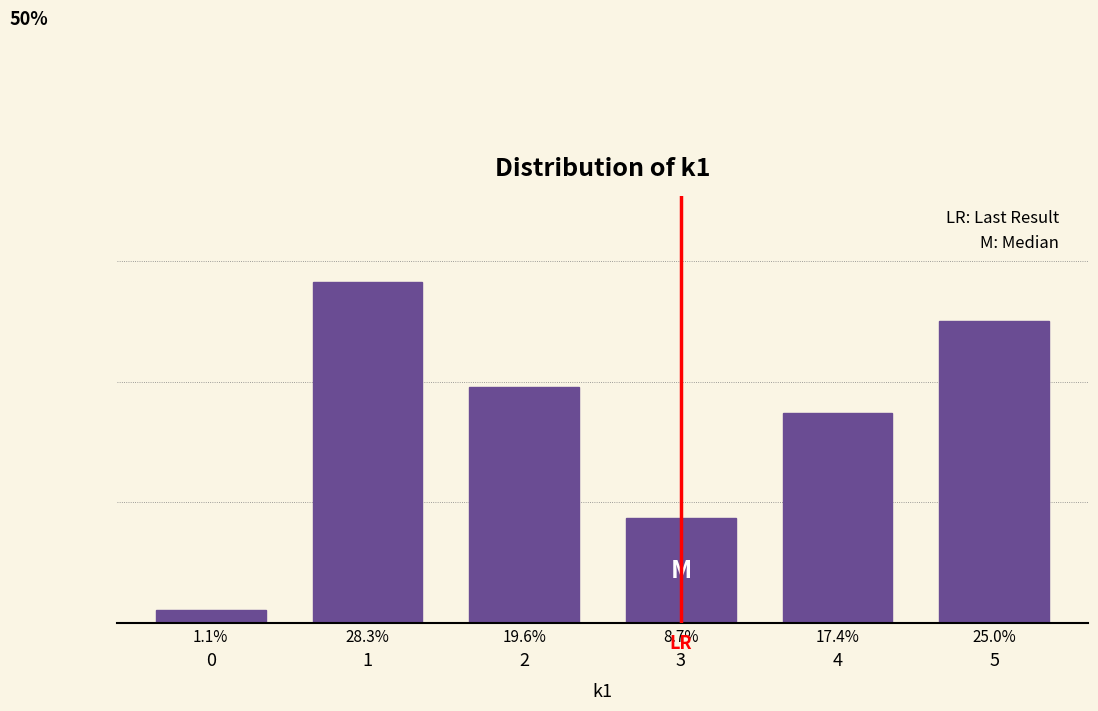

Does the chart contain any negative values?

No